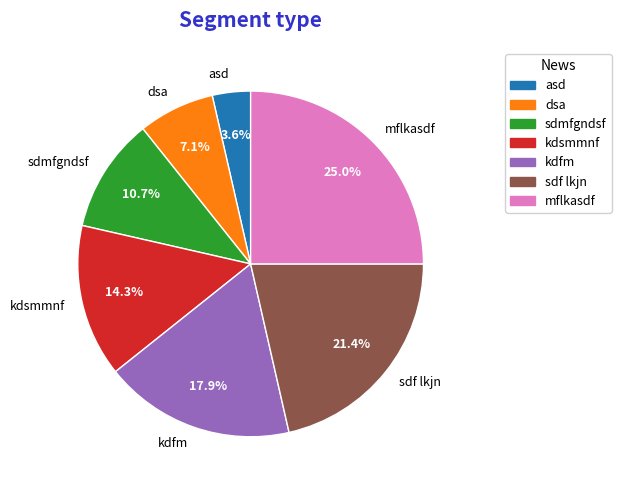

How many segments does this pie chart have?

7